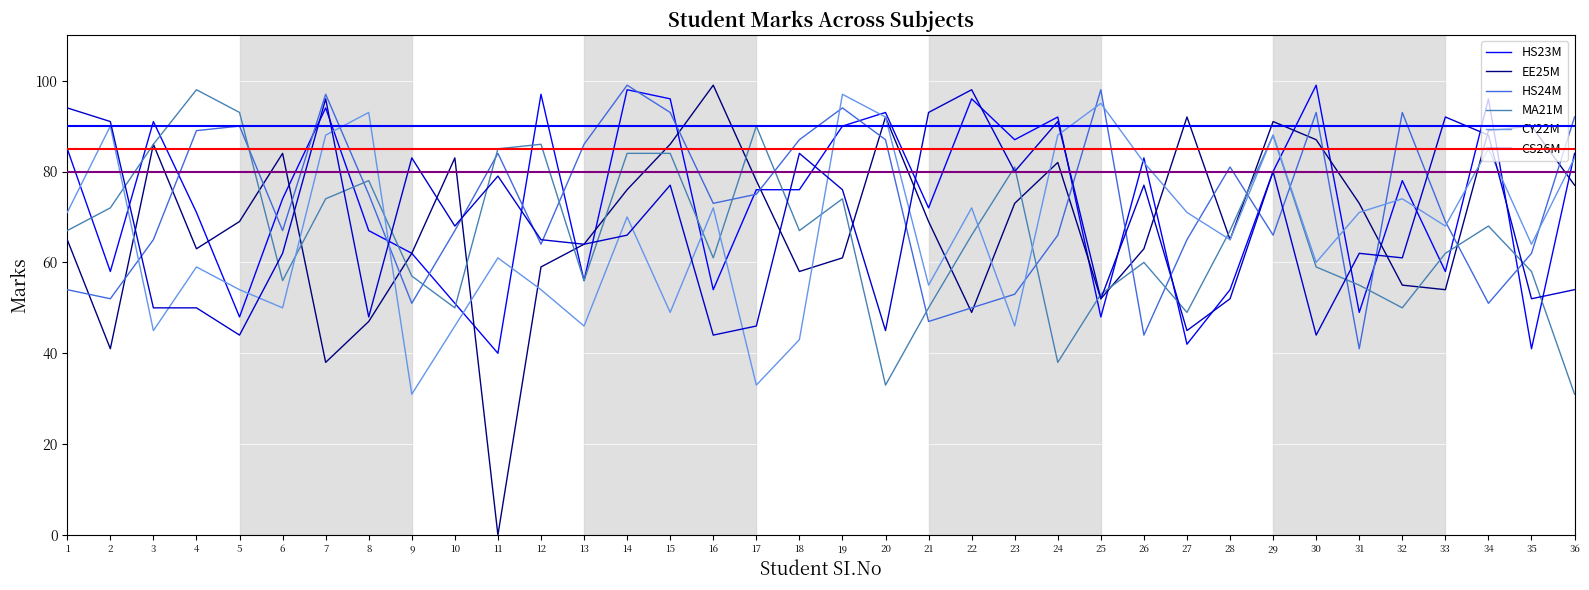

Which category has the highest value in the CY22M series?

19